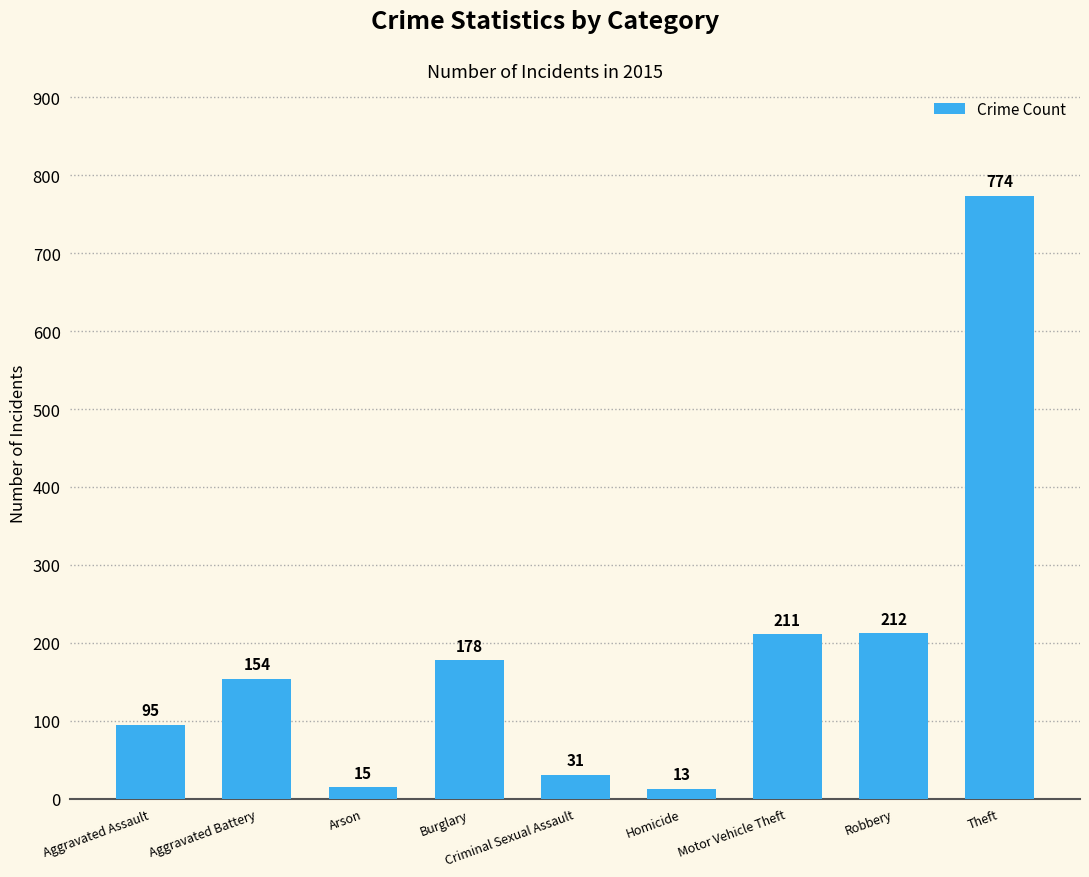

What is the label of the 1st bar from the right?

Theft